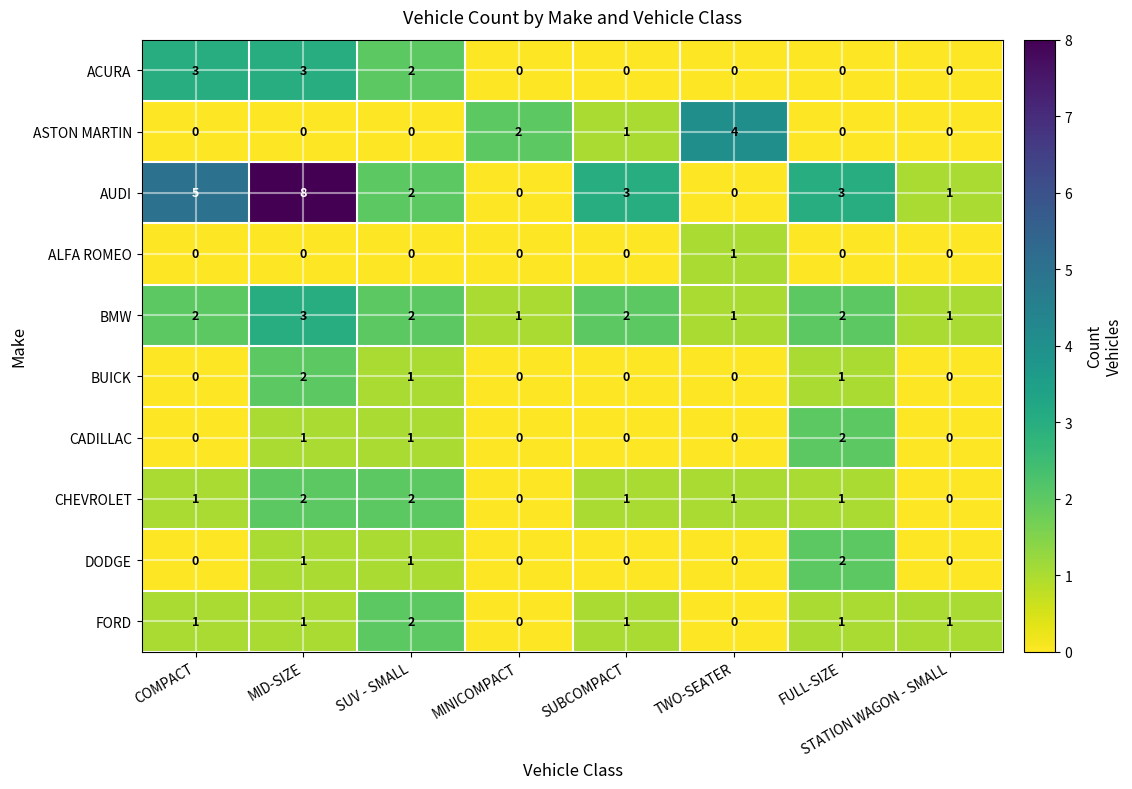

Which series changed the most between MINICOMPACT and FULL-SIZE?

AUDI